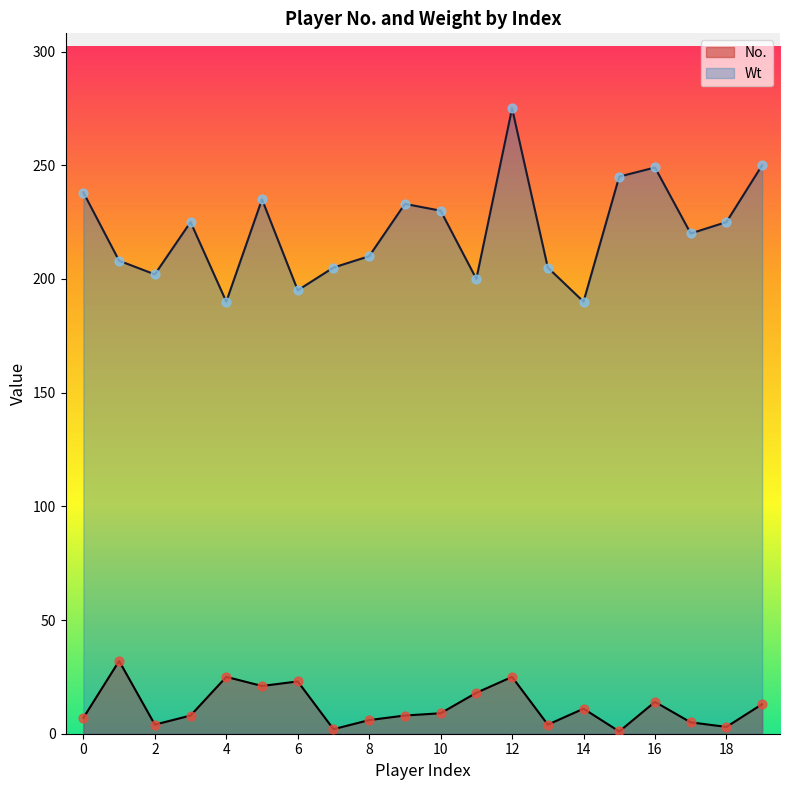

What are all the series names shown in the legend?

No., Wt